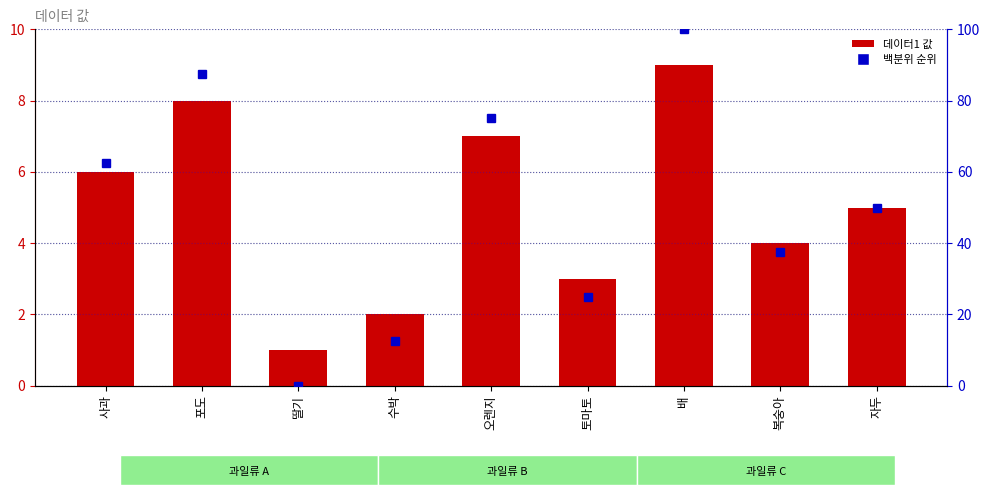

What is the spread (max minus min) of values at 배?

91.0